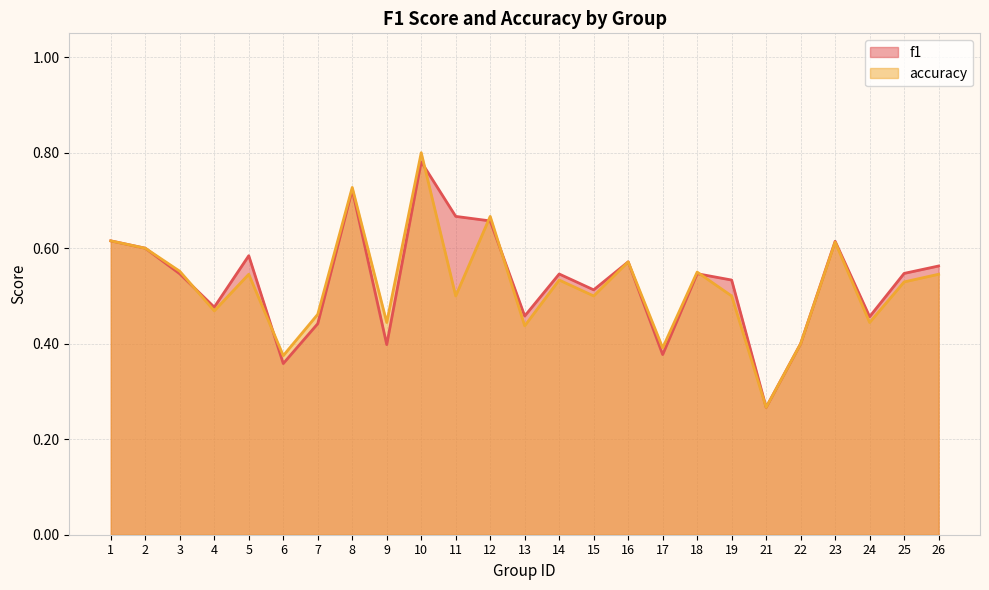

In f1, how many points are lower than both neighbors (excluding endpoints)?

8